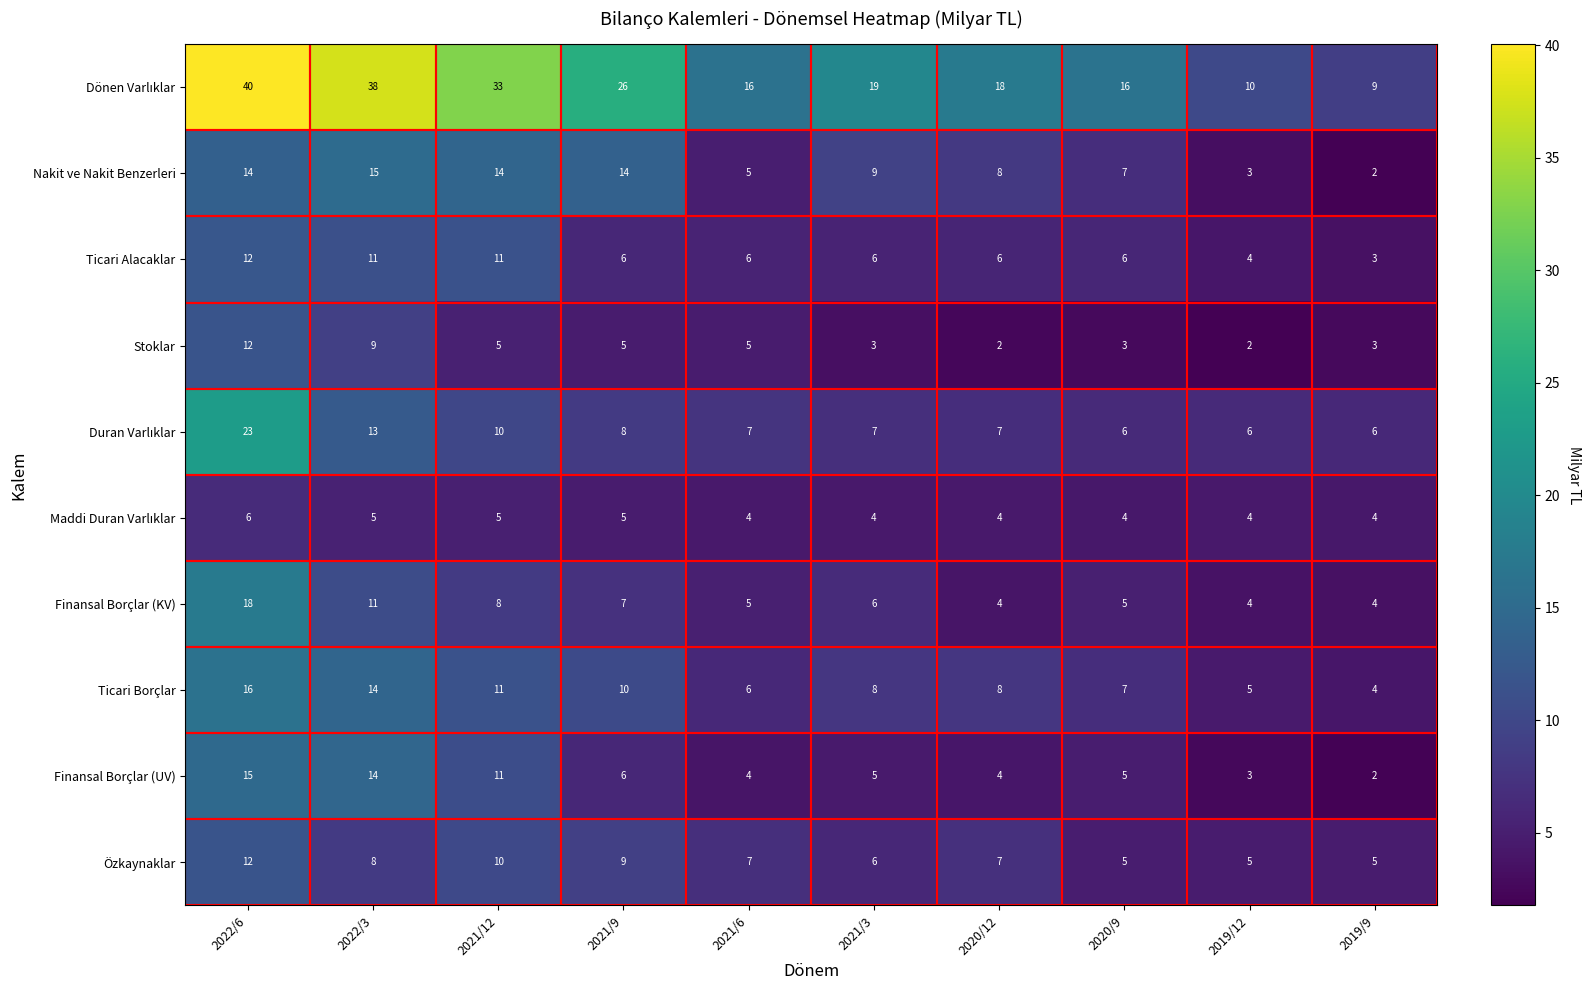

Is it true that Ticari Borçlar equals 12 at 2020/9?

False